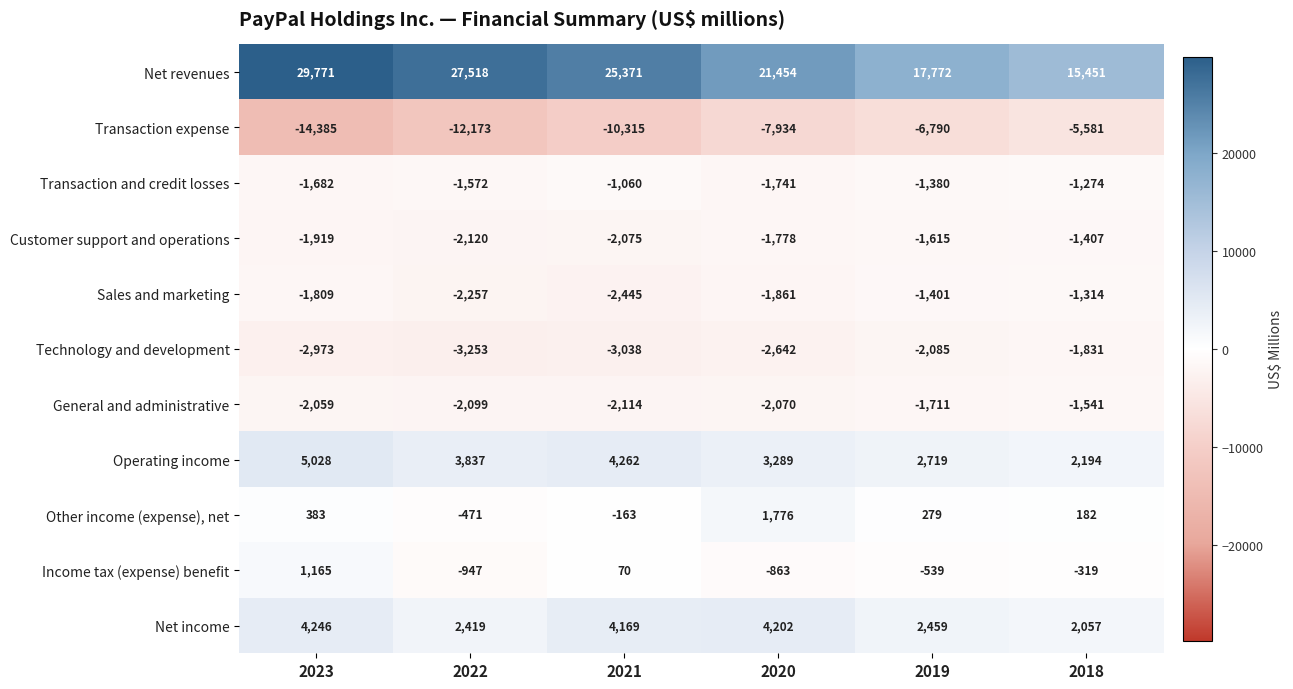

What is the smallest value displayed?

-14385